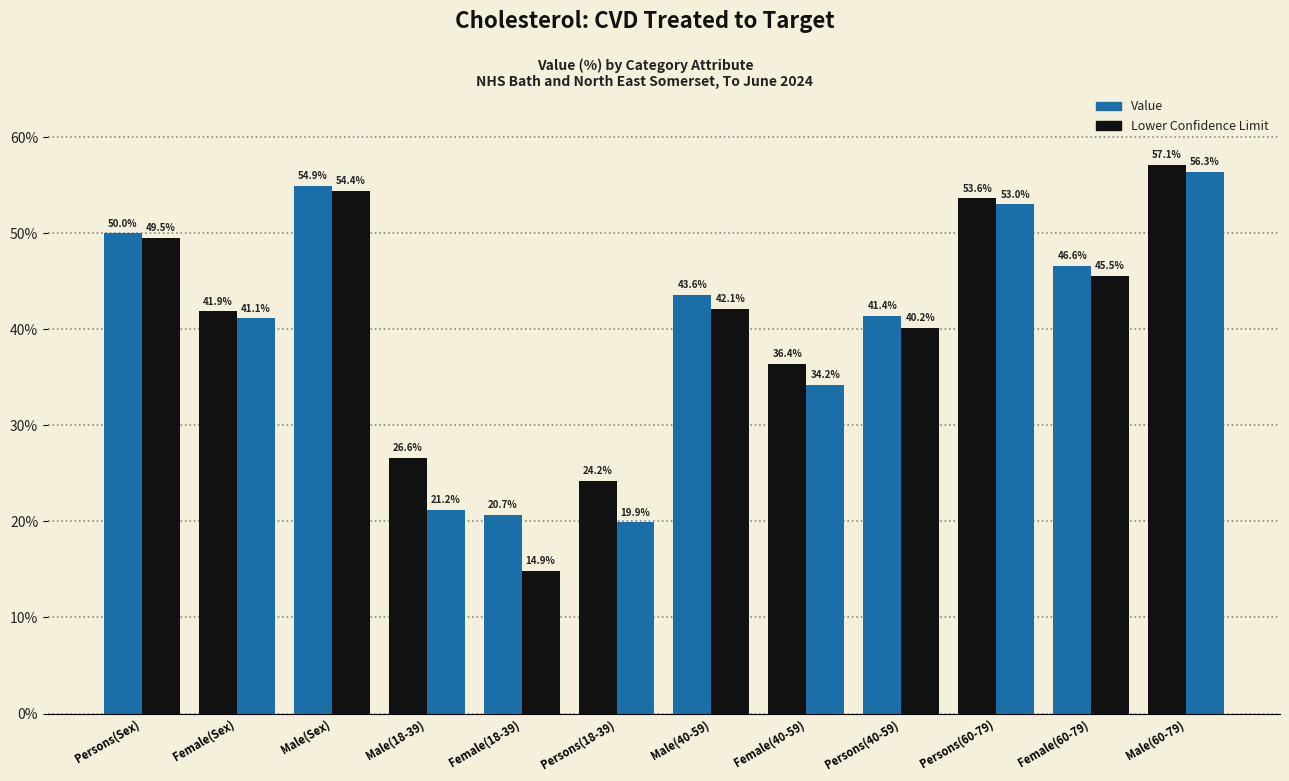

How many data points does each series have?

12